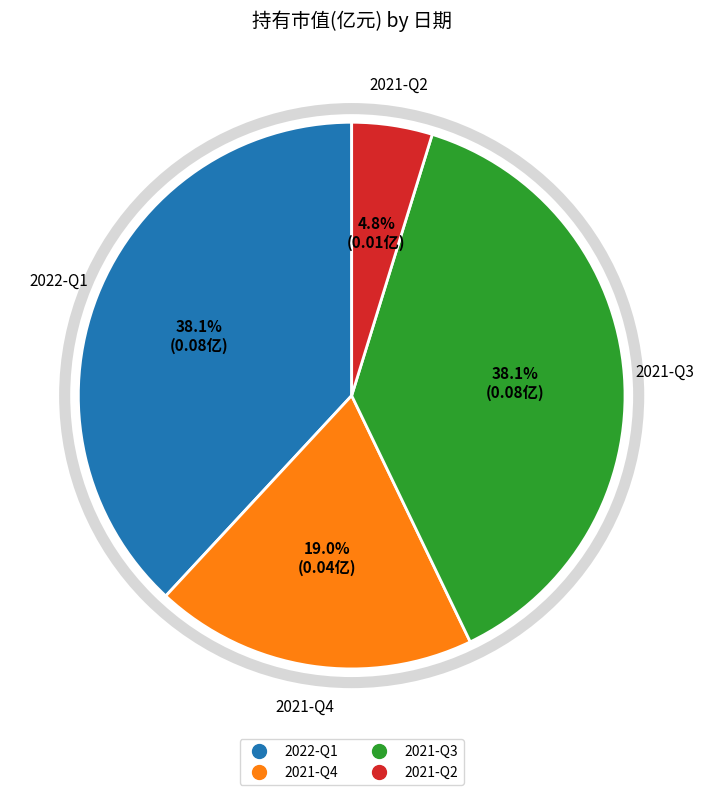

What portion of the pie excludes 2021-Q2?

95.2%